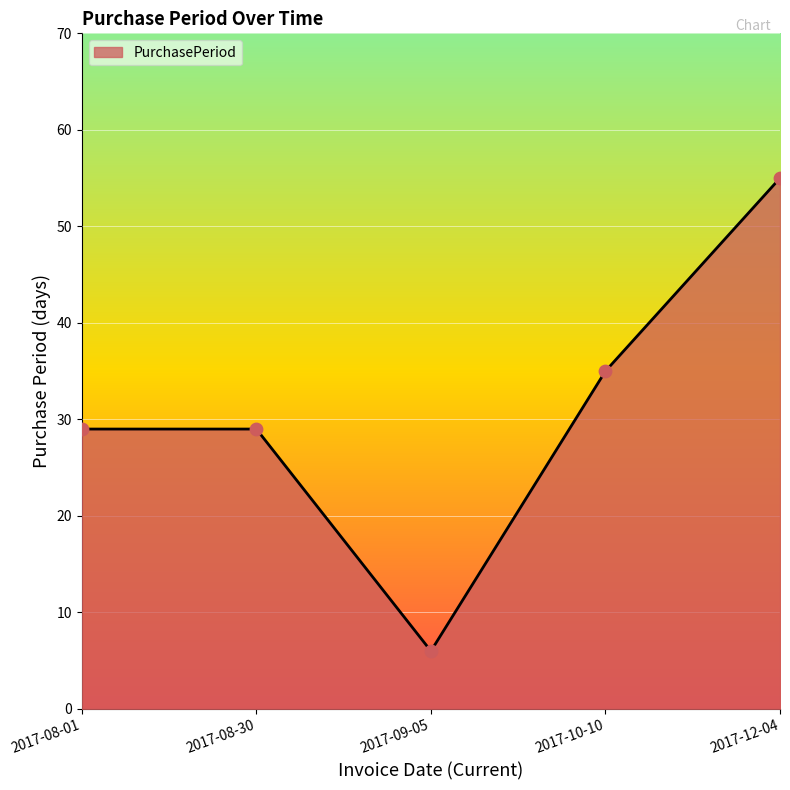

What is the ratio of the value at 2017-08-30 to the value at 2017-10-10?

0.8